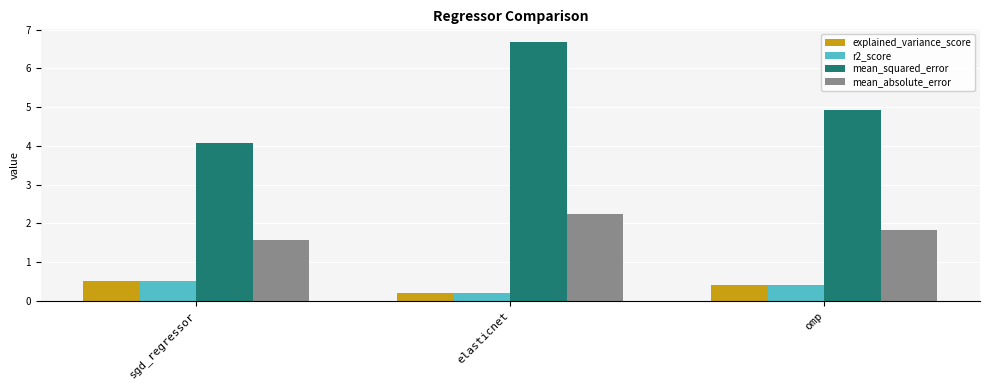

Which series has the largest total across all categories?

mean_squared_error